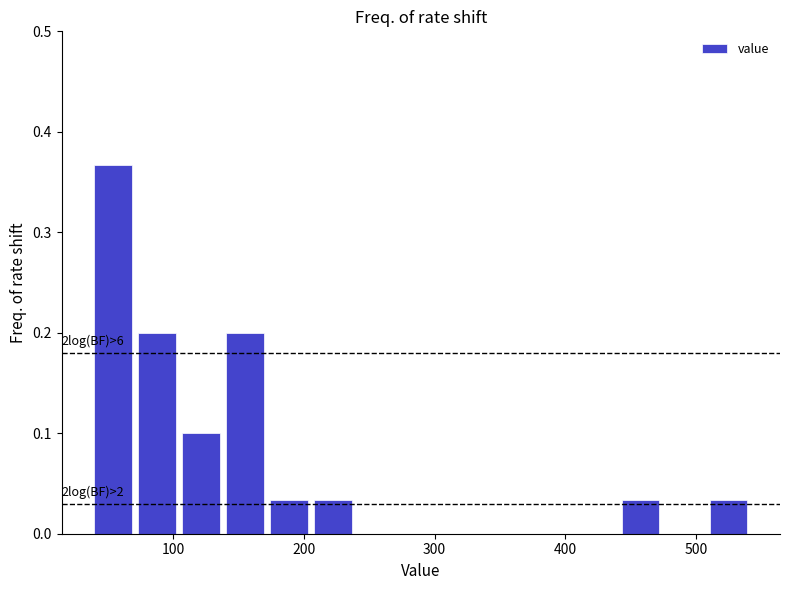

Read against the x-axis, roughly where is the centre of the tallest bar?

50